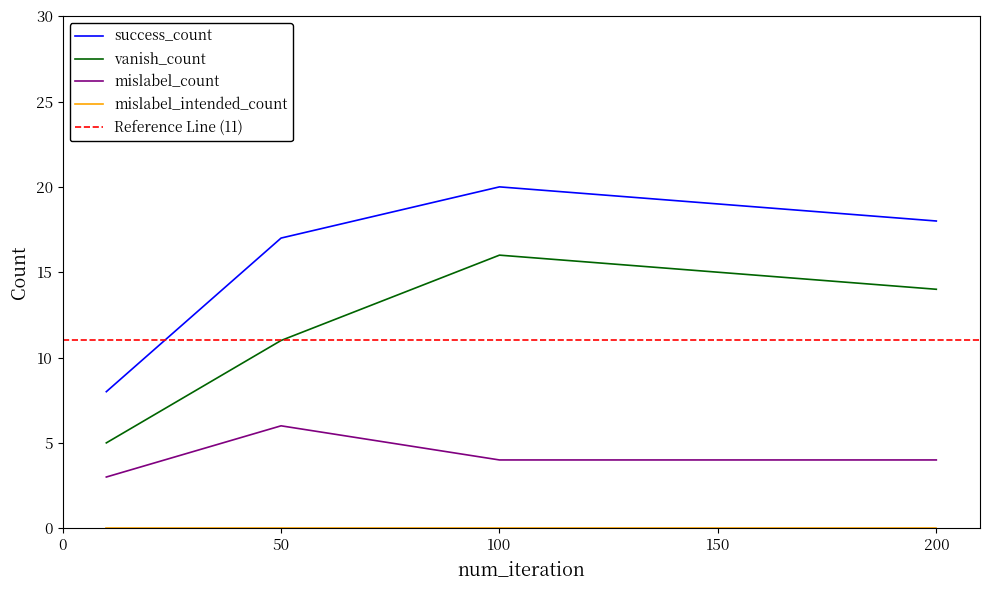

True or false: success_count and mislabel_count cross at least once.

False